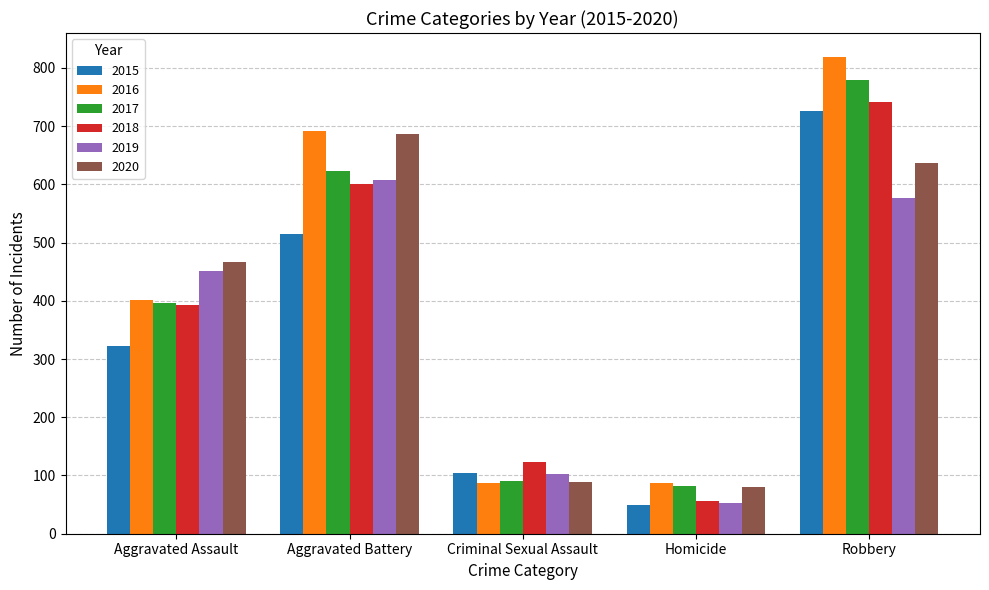

What is the spread (max minus min) of values at Aggravated Assault?

143